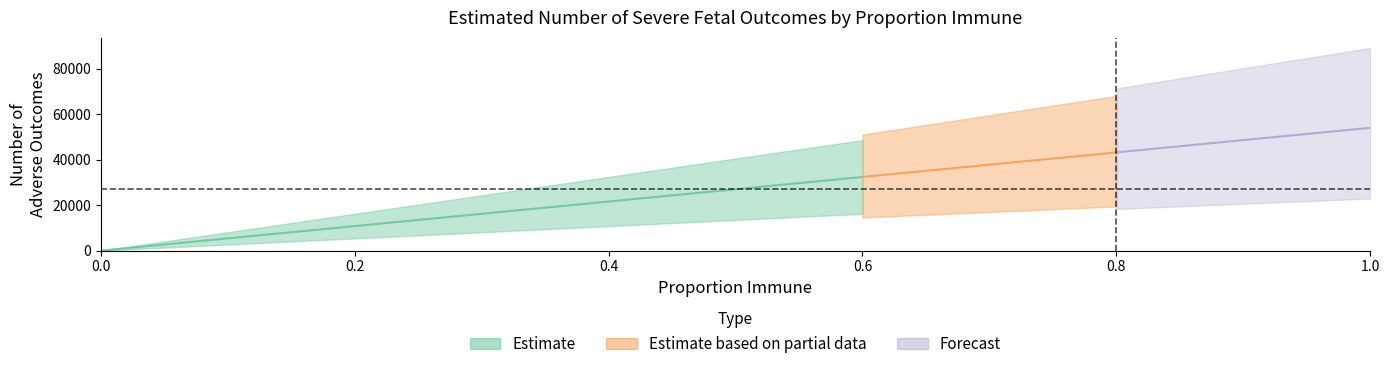

Which category has the highest value across all series?

1.0